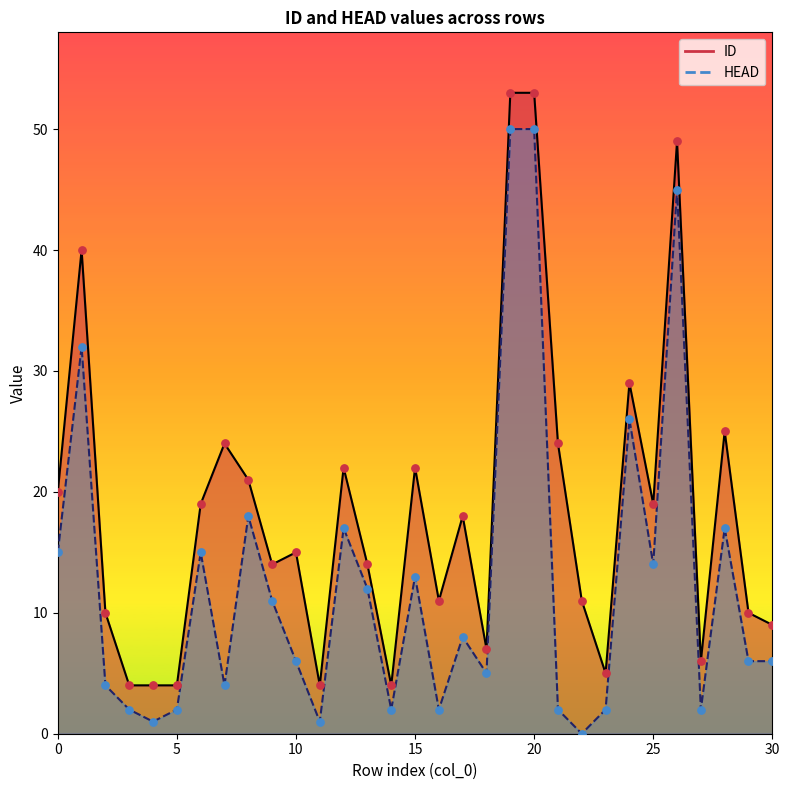

What are all the series names shown in the legend?

ID, HEAD